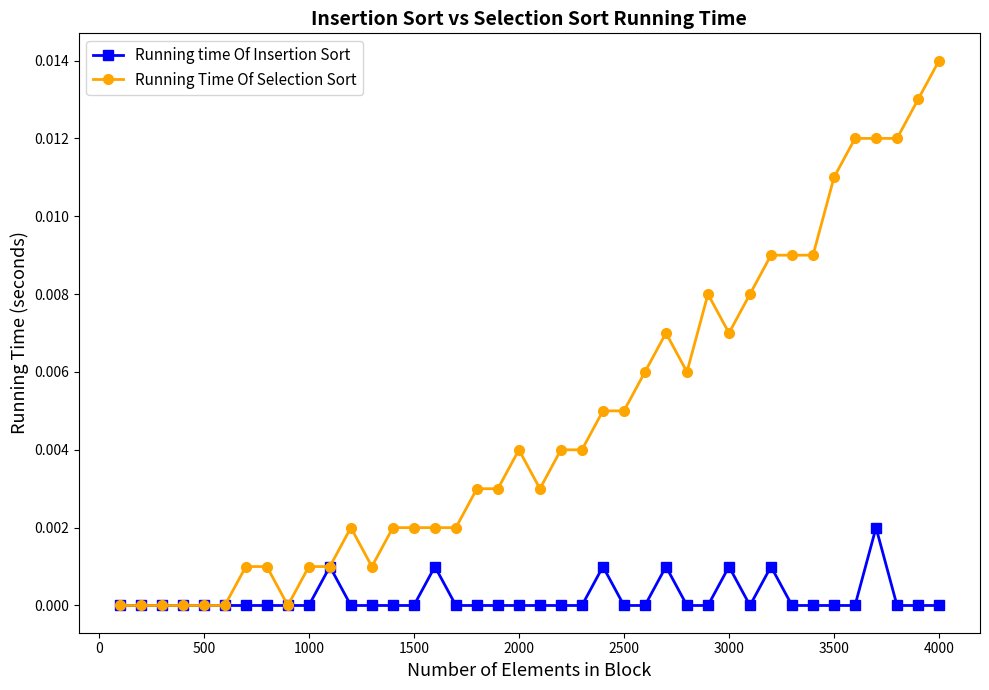

Which series has the widest spread of values?

Running Time Of Selection Sort